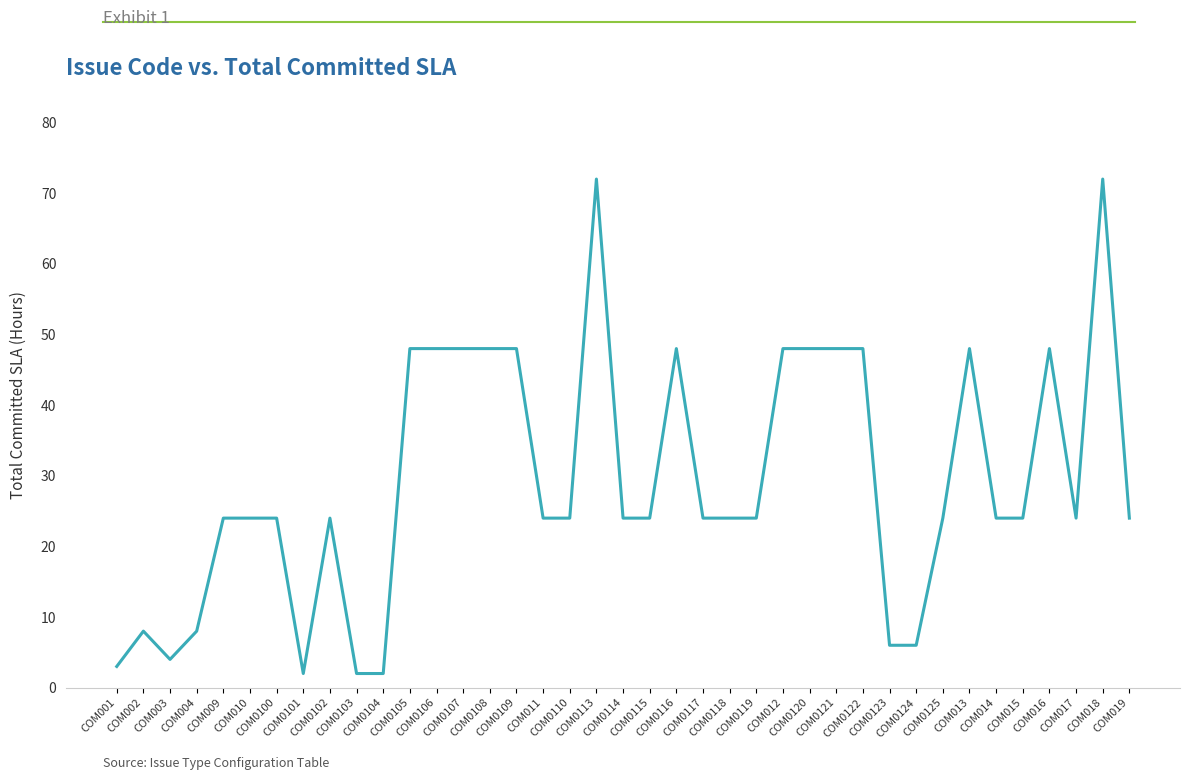

Approximately how many times larger is the value at COM0106 compared to COM0125?

2.0